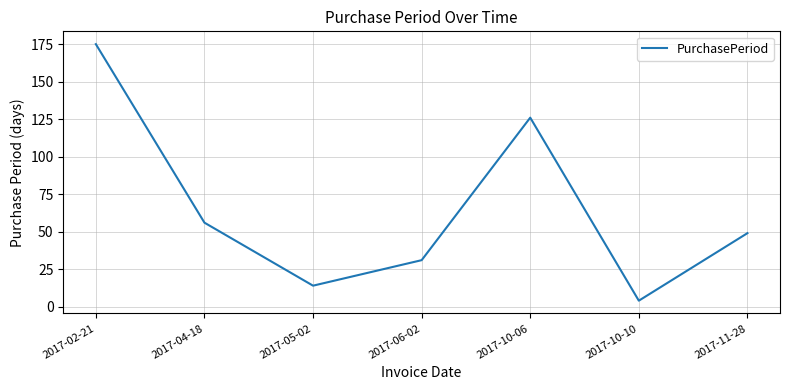

What is the difference between the second highest and second lowest values?

112